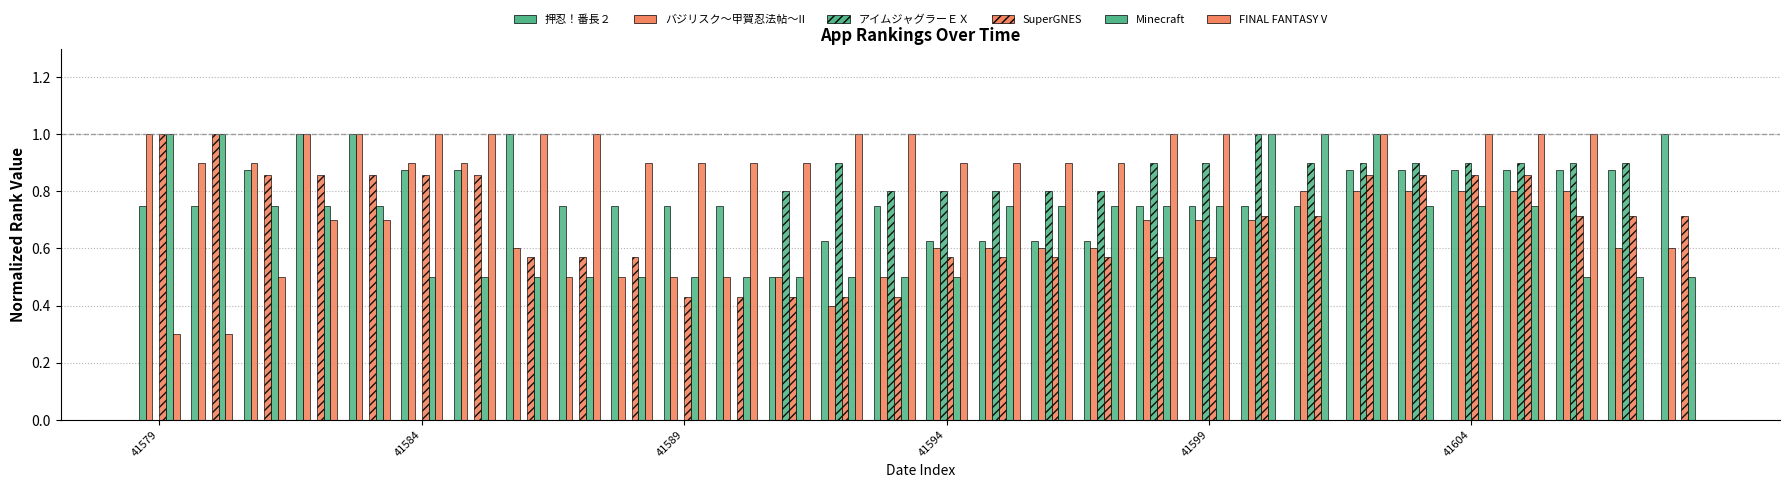

The バジリスク～甲賀忍法帖～II series shows 0.4 at 18. True or false?

False